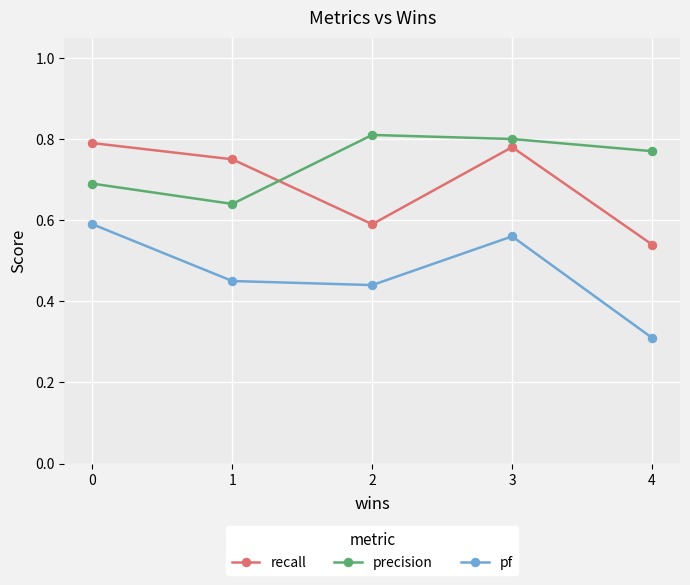

The precision series shows 0.8 at 4. True or false?

True